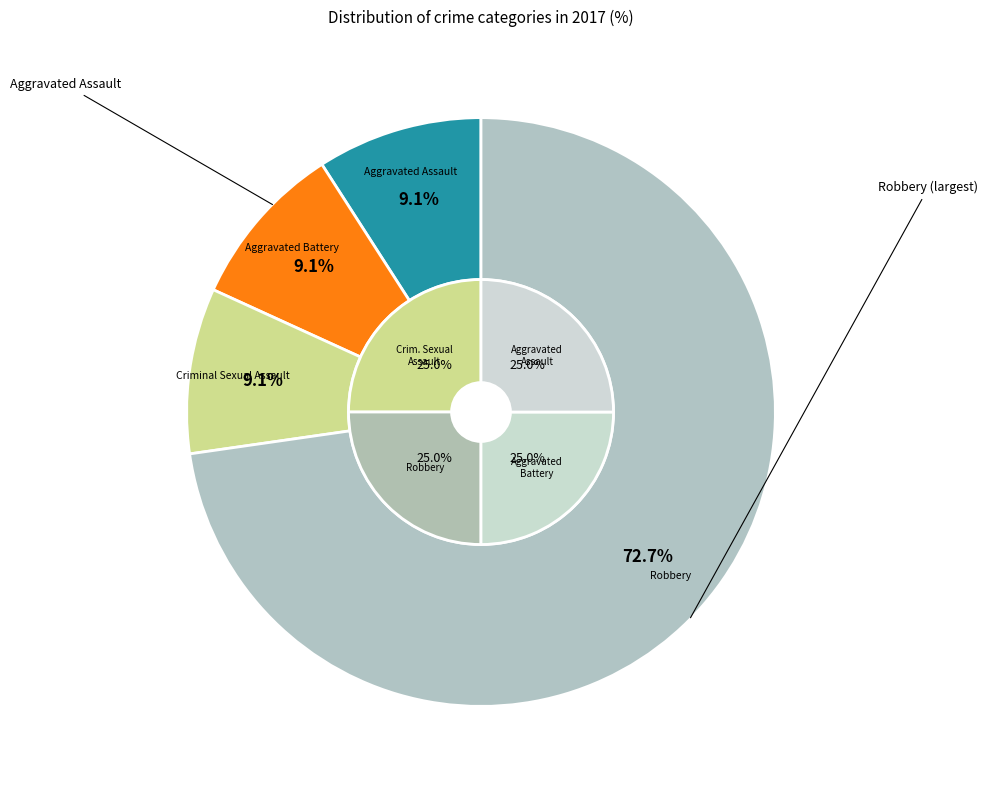

True or false: Aggravated Battery accounts for 1% of the total.

False